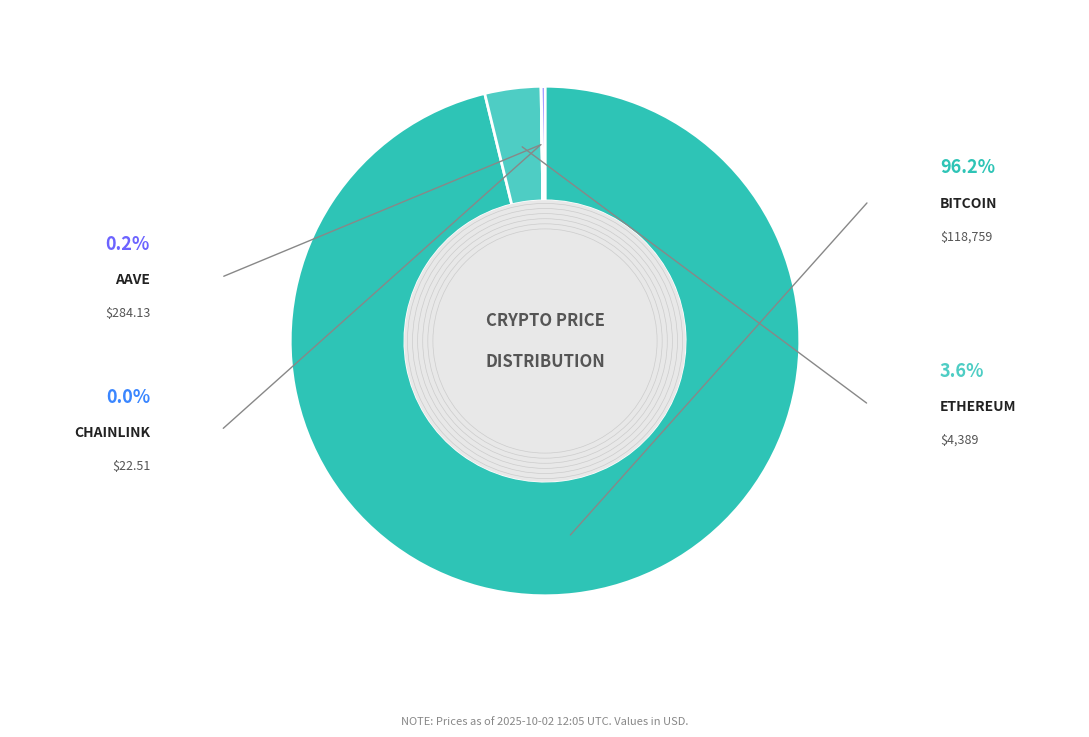

Rank the categories by value from highest to lowest.

Bitcoin, Ethereum, Aave, Chainlink